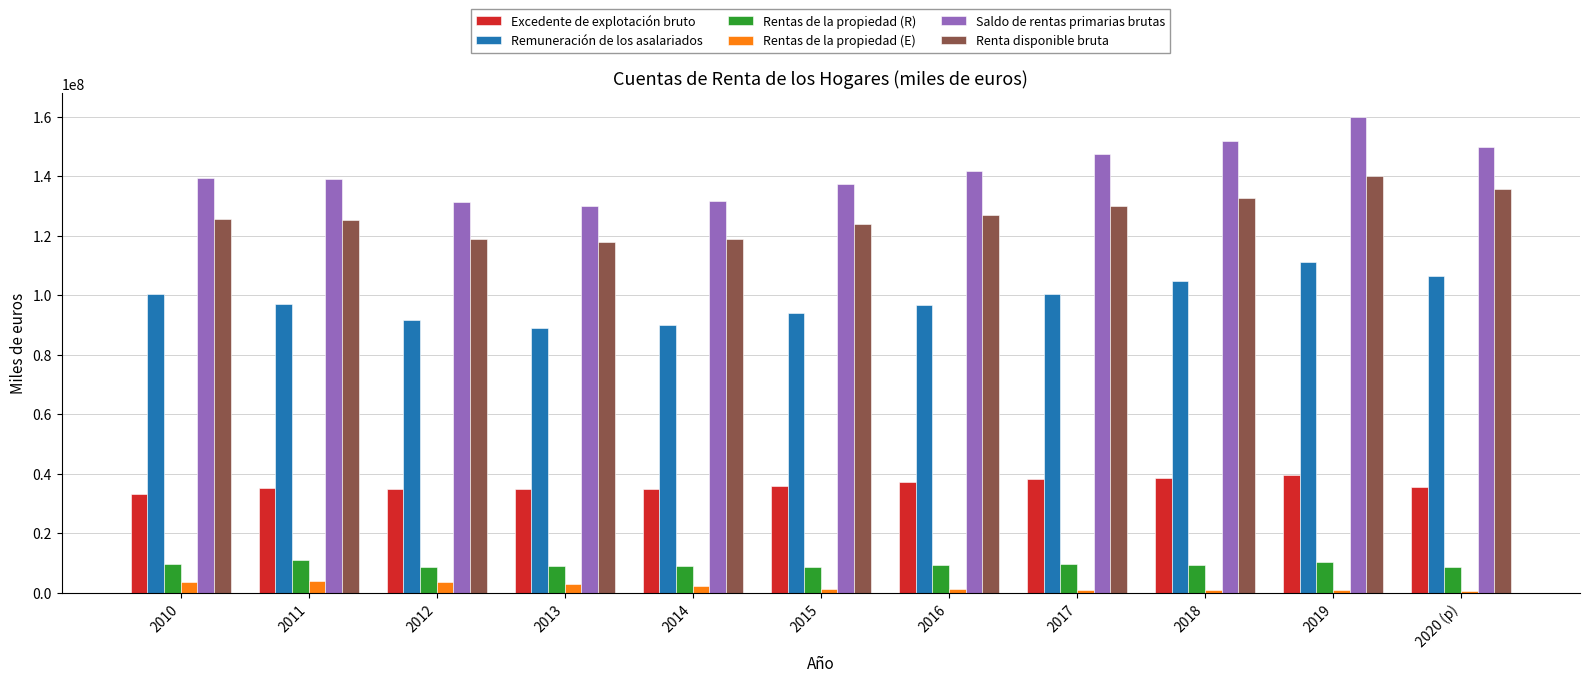

How many series are shown in this chart?

6